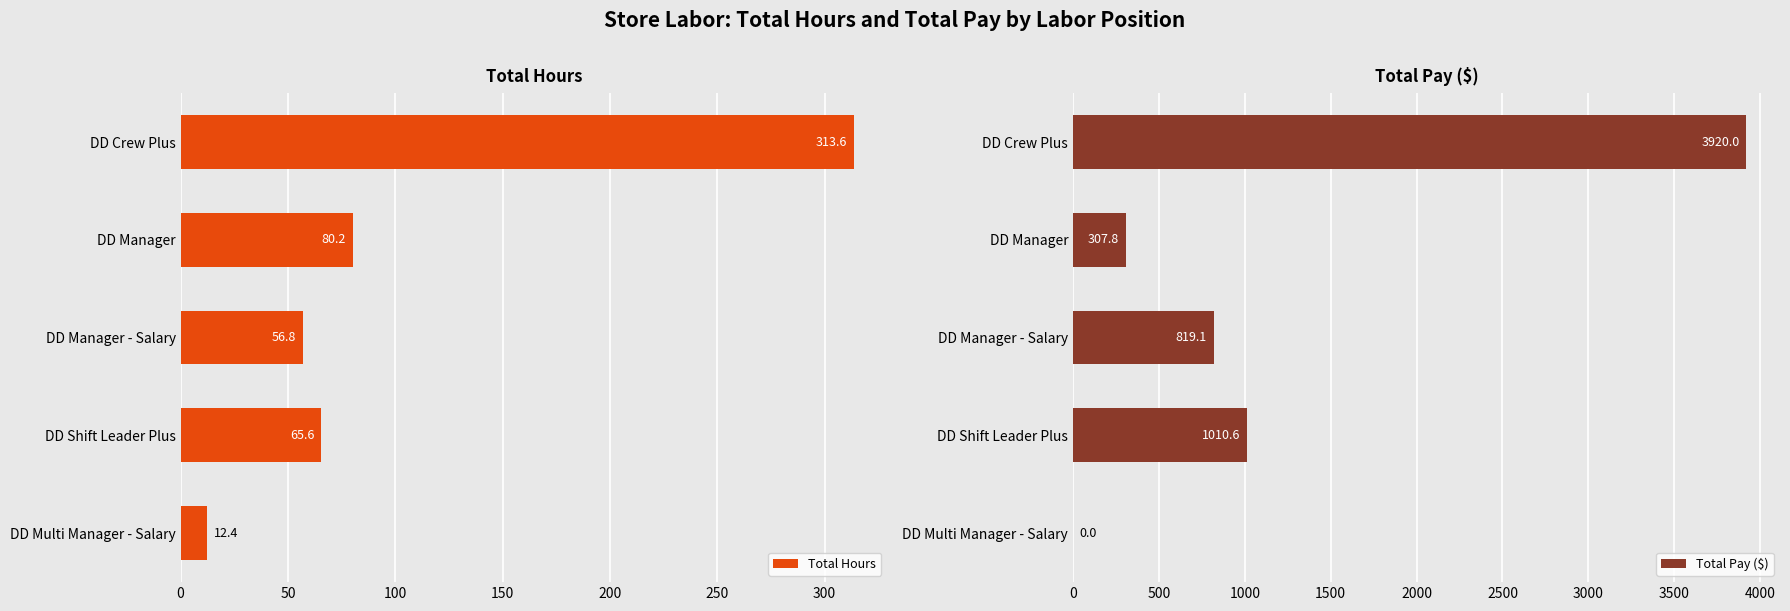

Read the Total Hours value at DD Shift Leader Plus.

65.6